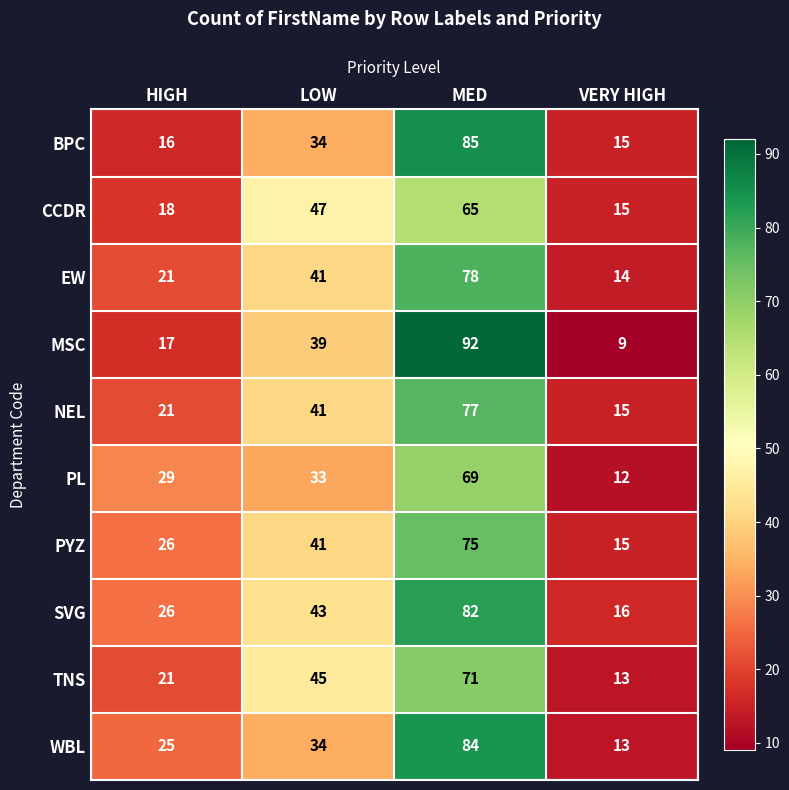

Which series changed the most between LOW and MED?

MSC